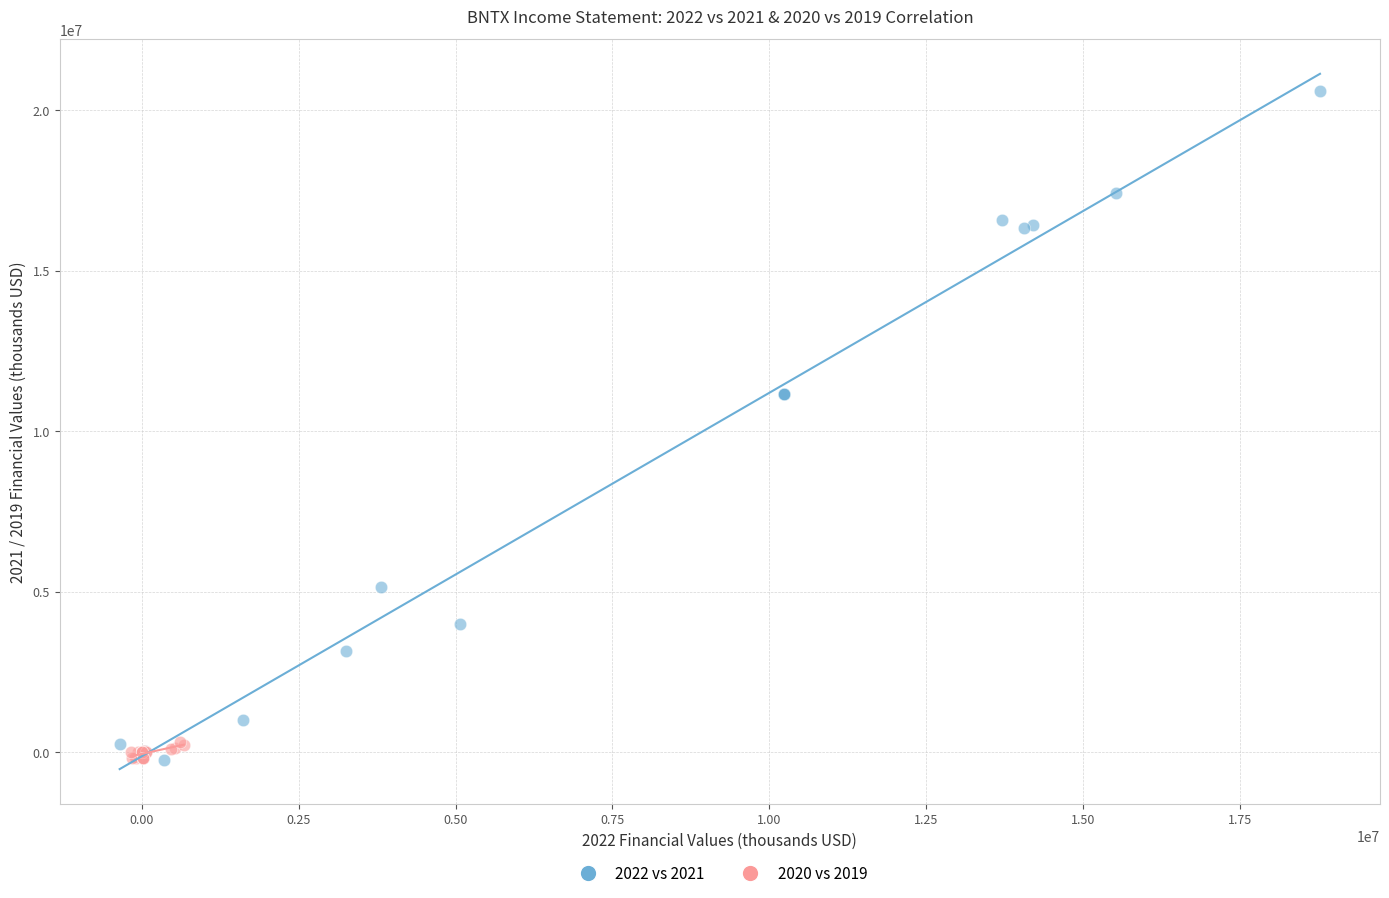

Which series has the widest spread of Y values?

2022 vs 2021